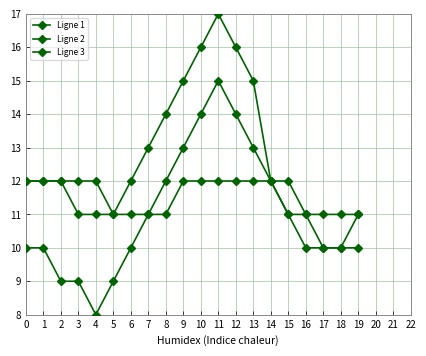

What is the value of the Ligne 1 point at the 15th from the left?

12